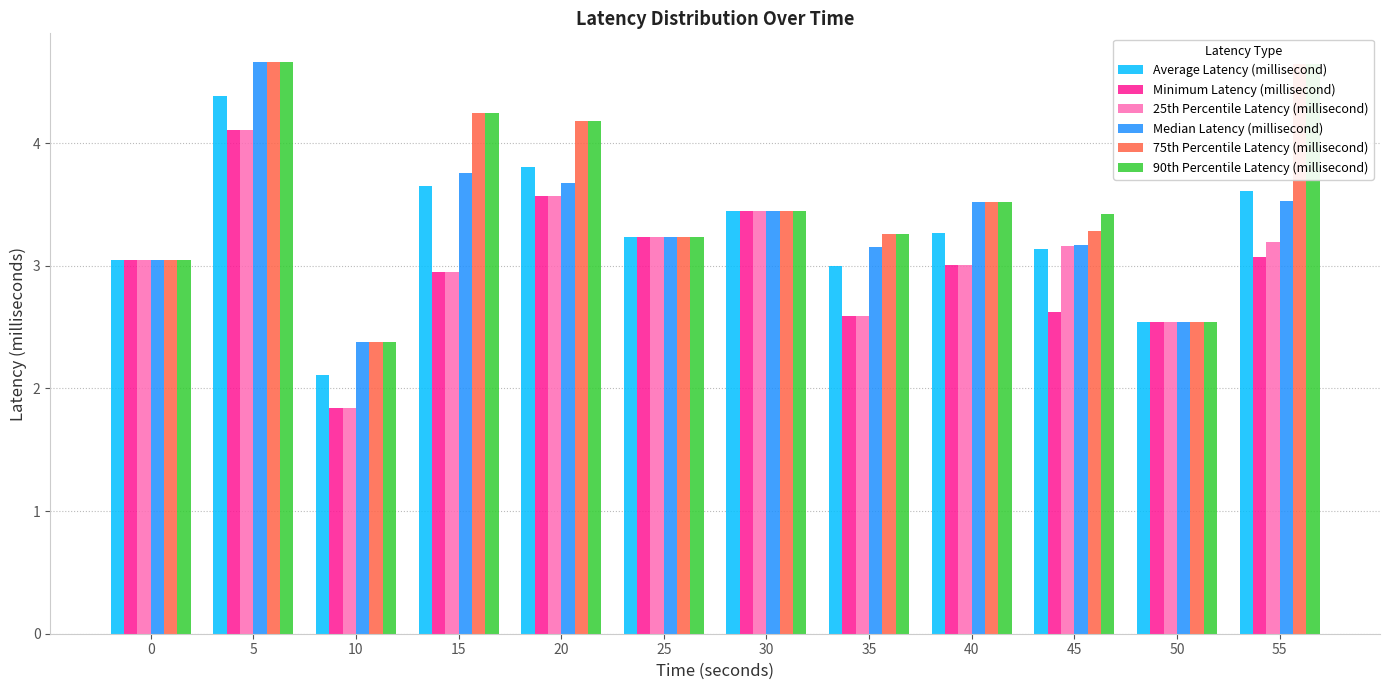

What is the difference between the highest and lowest values at 15?

1.3